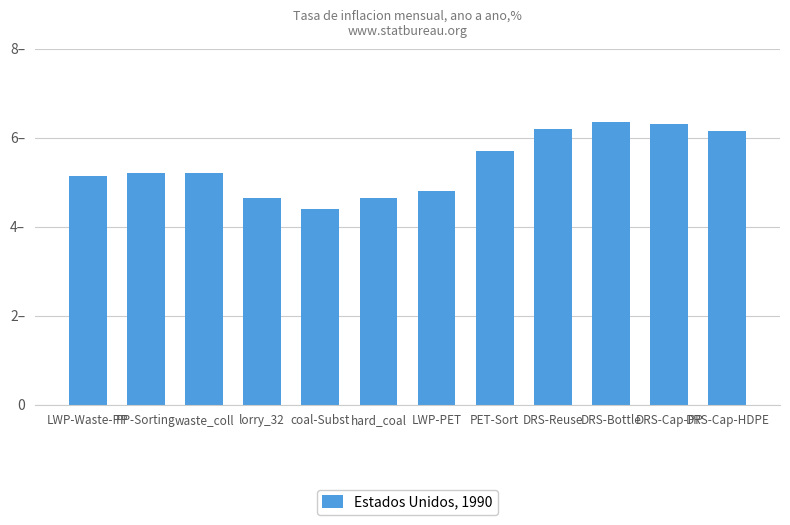

At which label does the data first exceed 5?

LWP-Waste-PP